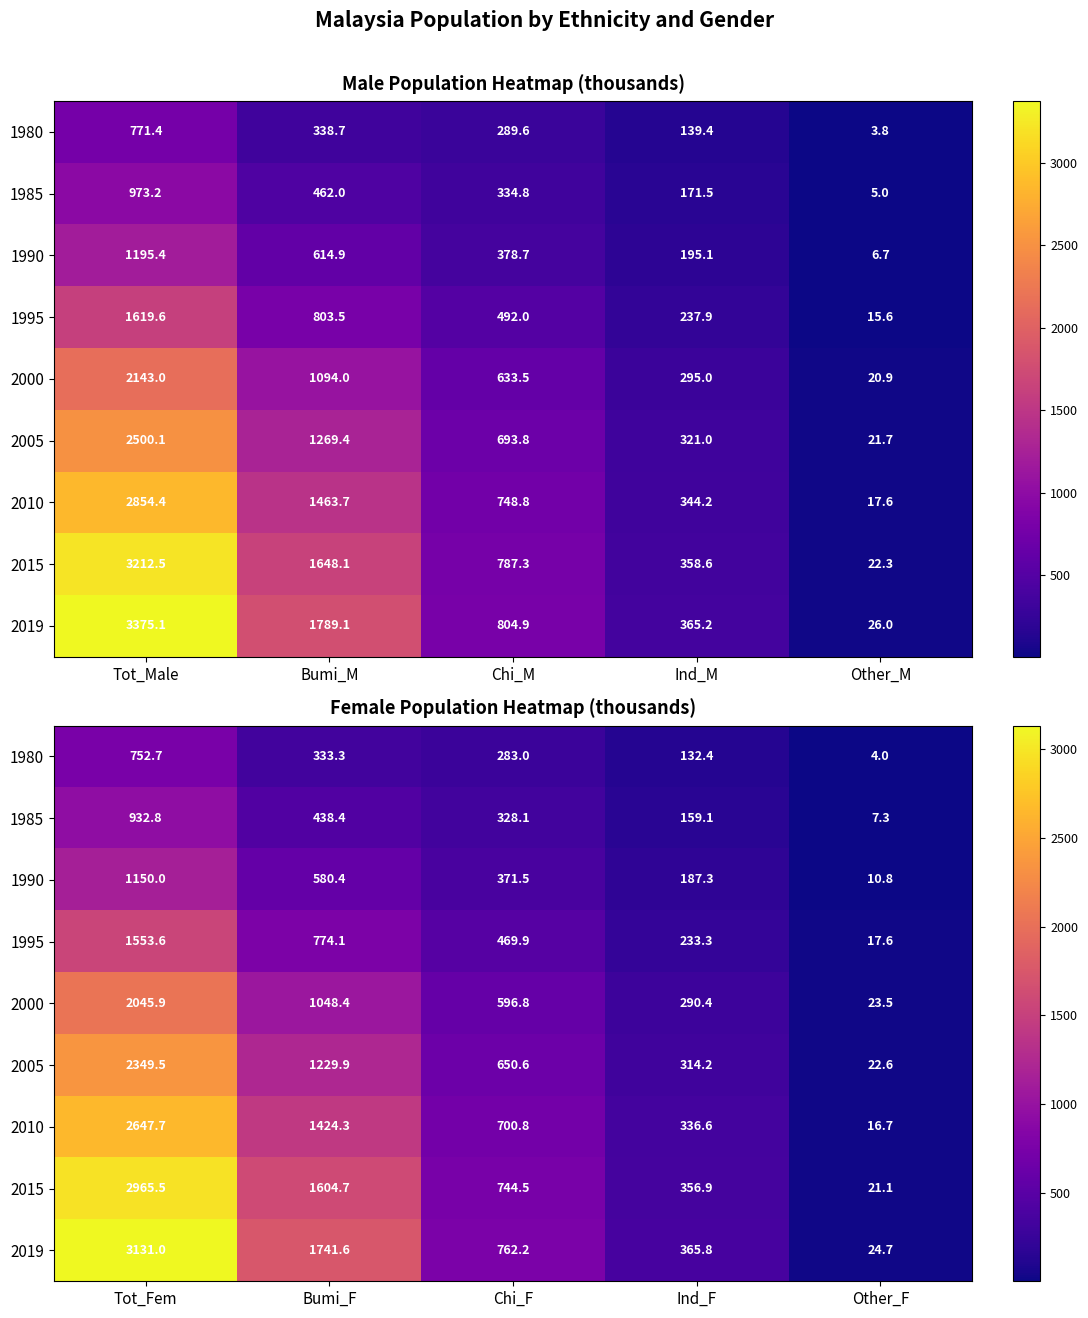

At which label does 2010 reach its minimum?

Other_F